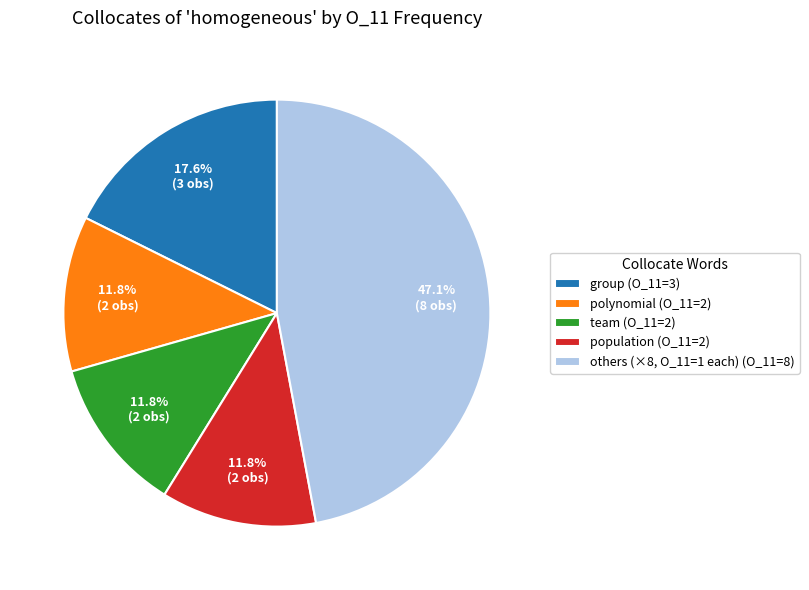

How much of the chart is everything except others (×8, O_11=1 each) (O_11=8)?

52.9%